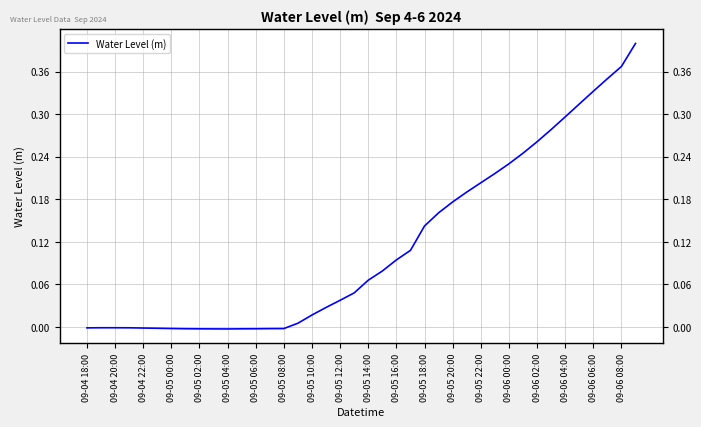

The chart shows a value of 0.1 at 29. True or false?

False